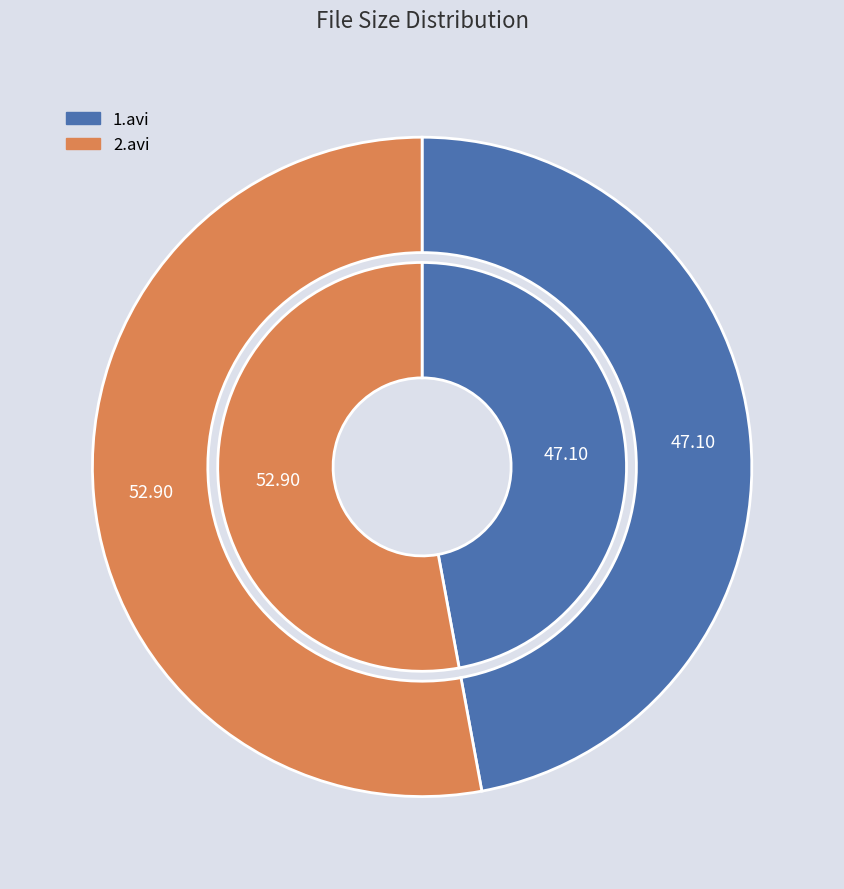

The 2.avi slice represents 59% of the pie. True or false?

False